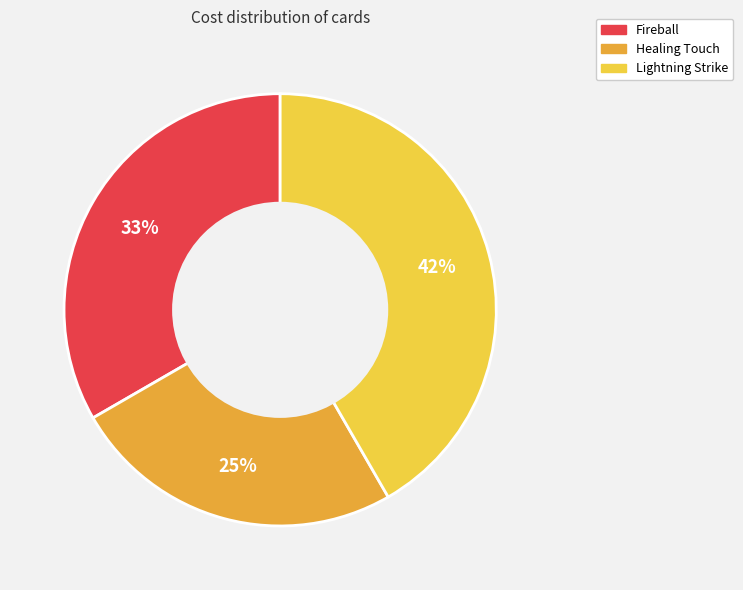

To the nearest percent, what is the difference between the largest and smallest slice percentages?

17%